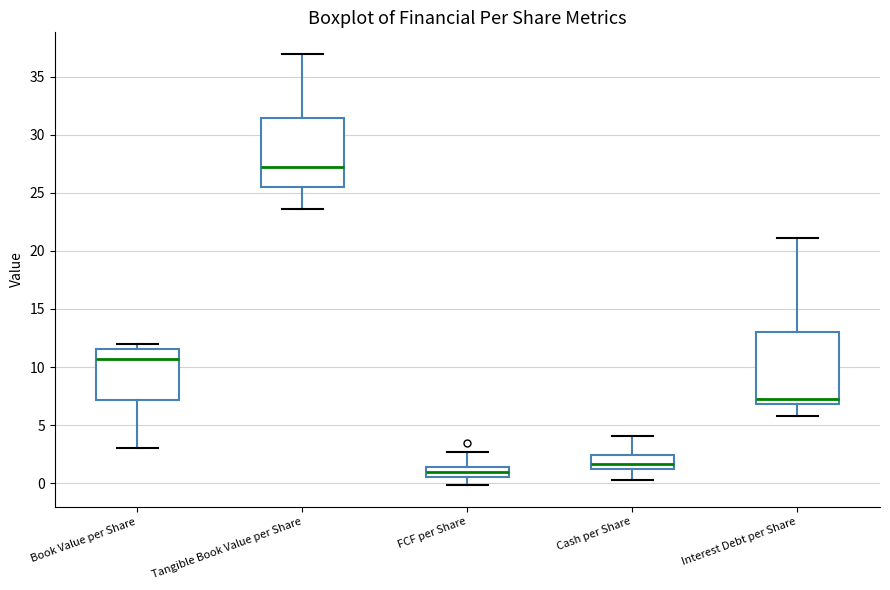

Reading left to right, read every box against the y-axis: the position of its median line, the range the box covers, and the ends of its whiskers. The values are not printed on the chart, so give them approximately, as read against the axis.

Book Value per Share: median 10.5, box 7.0 to 11.5, whiskers 3.0 to 12.0
Tangible Book Value per Share: median 27.0, box 25.5 to 31.5, whiskers 23.5 to 37.0
FCF per Share: median 1.0, box 0.5 to 1.5, whiskers 0.0 to 2.5
Cash per Share: median 1.5 (inside the box), box 1.5 to 2.5, whiskers 0.5 to 4.0
Interest Debt per Share: median 7.5, box 7.0 to 13.0, whiskers 6.0 to 21.0